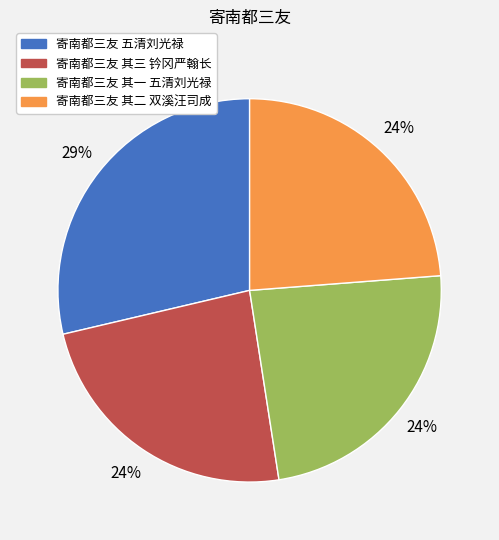

Count the number of slices in the pie.

4